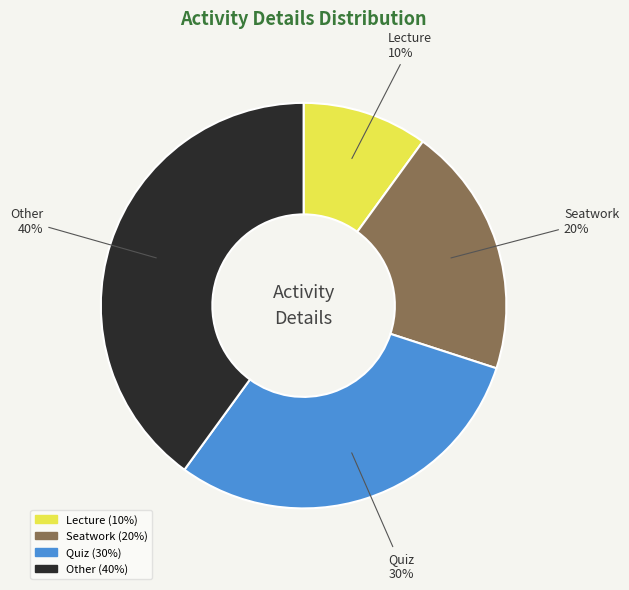

True or false: Lecture accounts for 10% of the total.

True